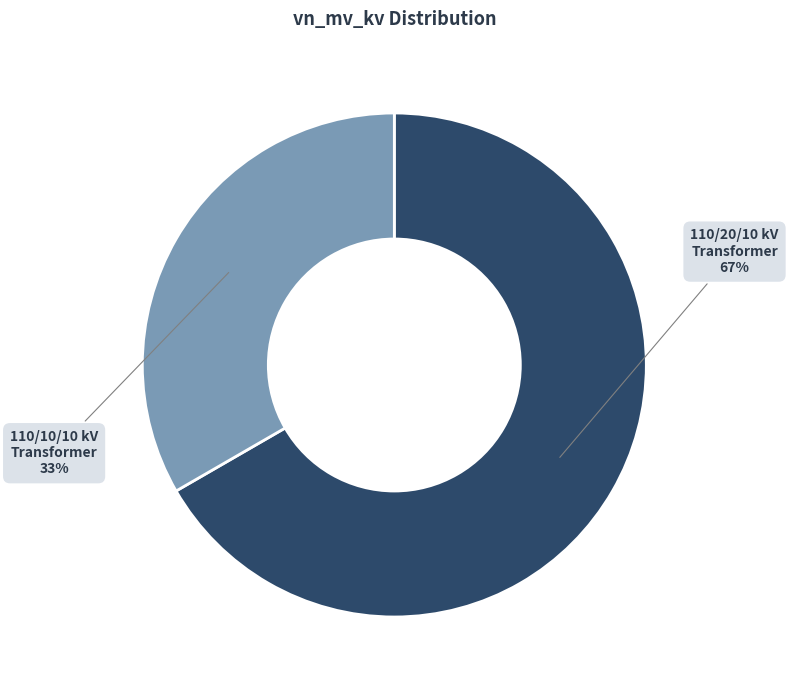

Do 110/20/10 kV Transformer and 110/10/10 kV Transformer together represent more than half of the pie?

Yes